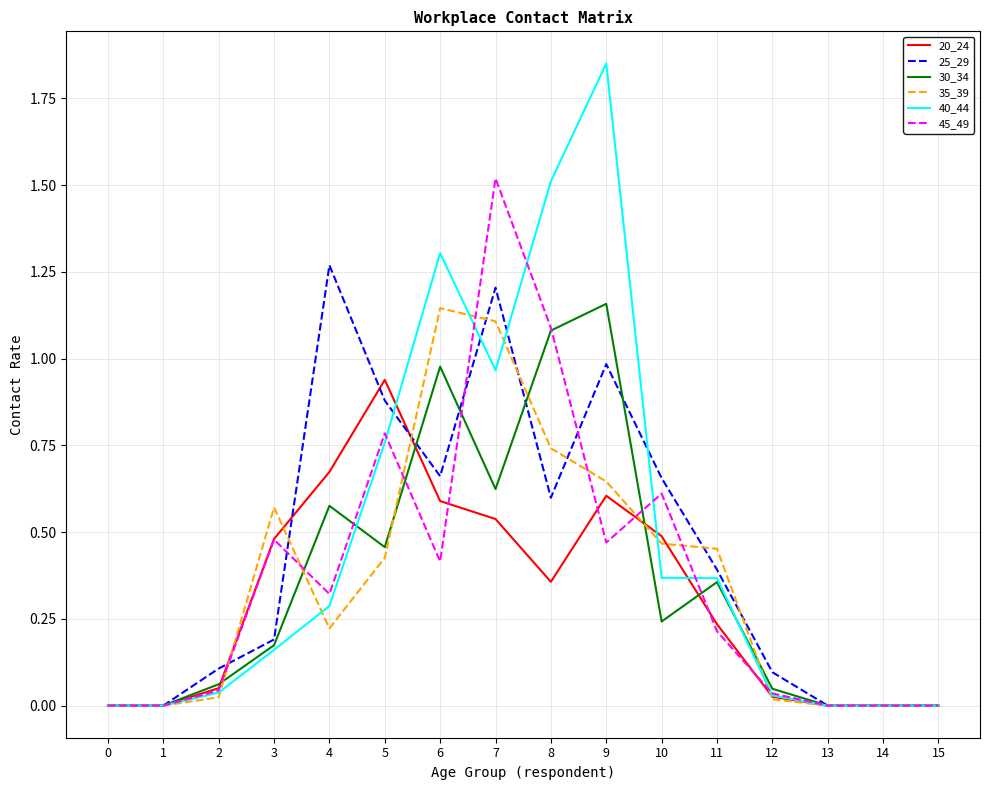

Rank the series at 7 from highest to lowest value.

45_49, 25_29, 35_39, 40_44, 30_34, 20_24